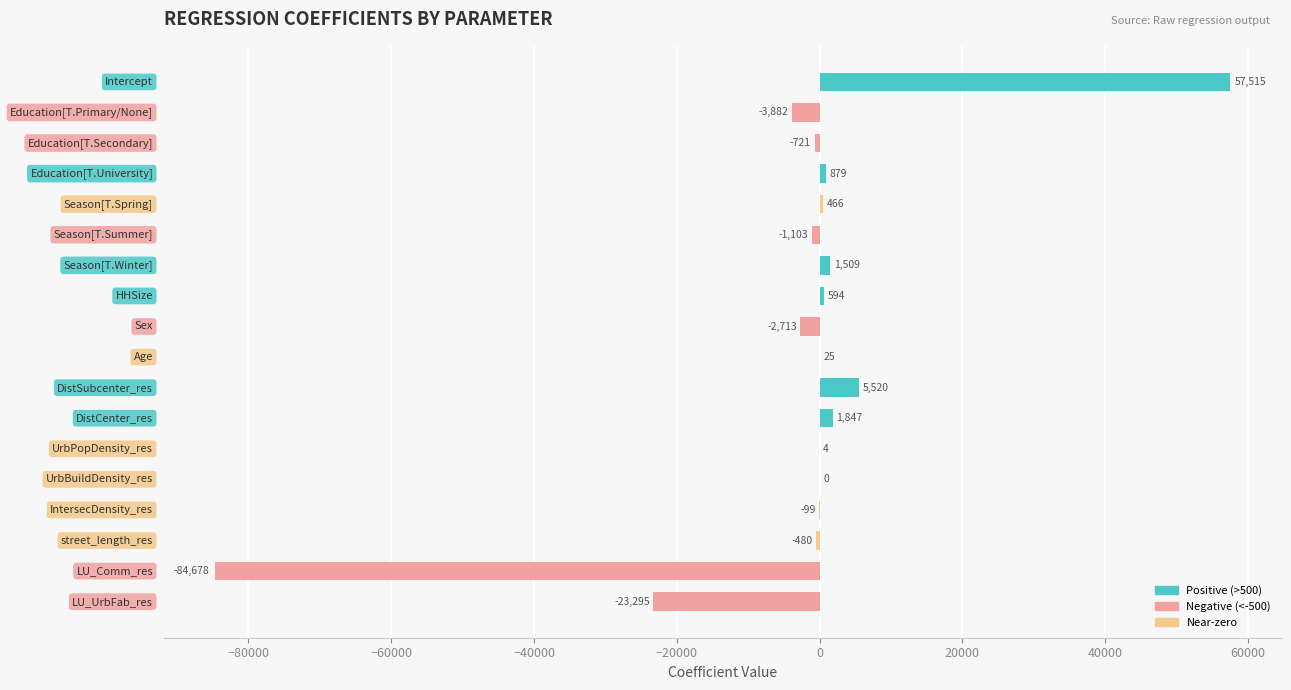

What is the greatest value displayed?

57515.1